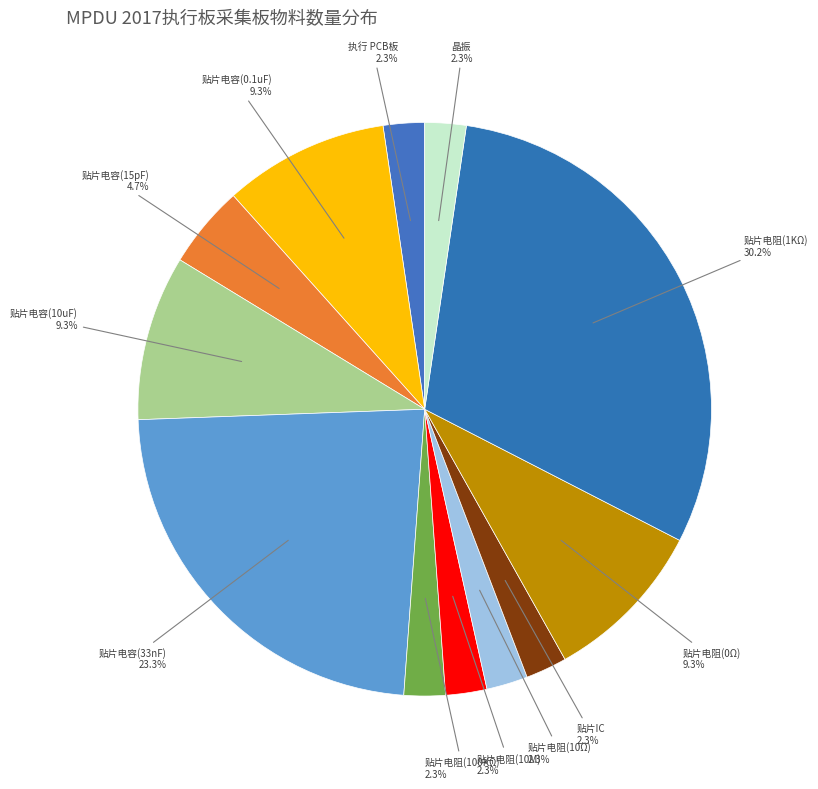

Which category has the biggest portion of the pie?

贴片电阻(1KΩ)